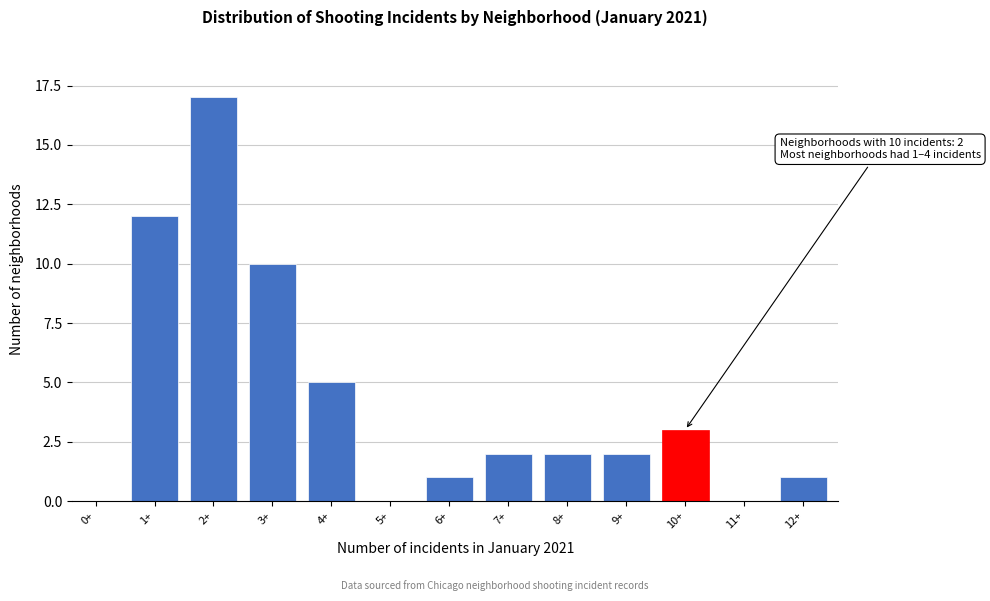

Reading left to right, list all the values displayed in this chart.

0+=0	1+=12	2+=17	3+=10	4+=5	5+=0	6+=1	7+=2	8+=2	9+=2	10+=3	11+=0	12+=1